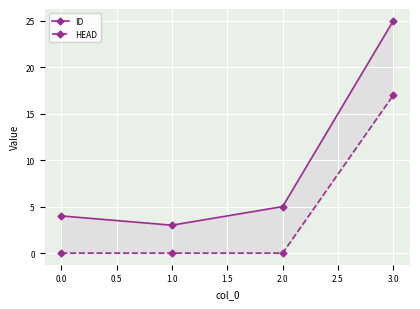

True or false: ID and HEAD cross at least once.

False